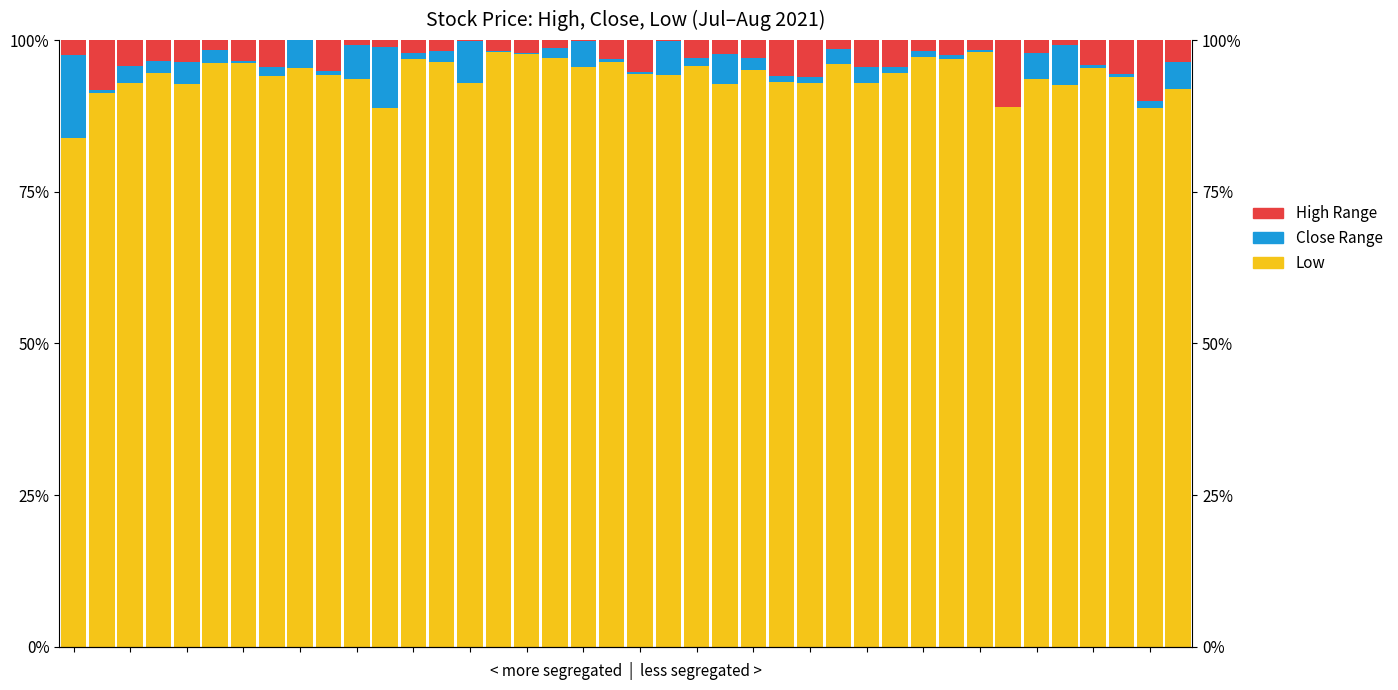

Which series has the largest range (max minus min)?

Low